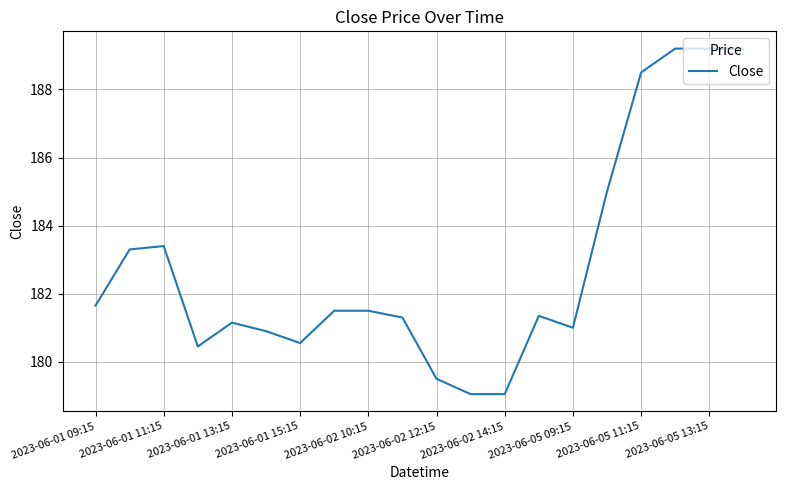

What is the greatest value displayed?

189.2